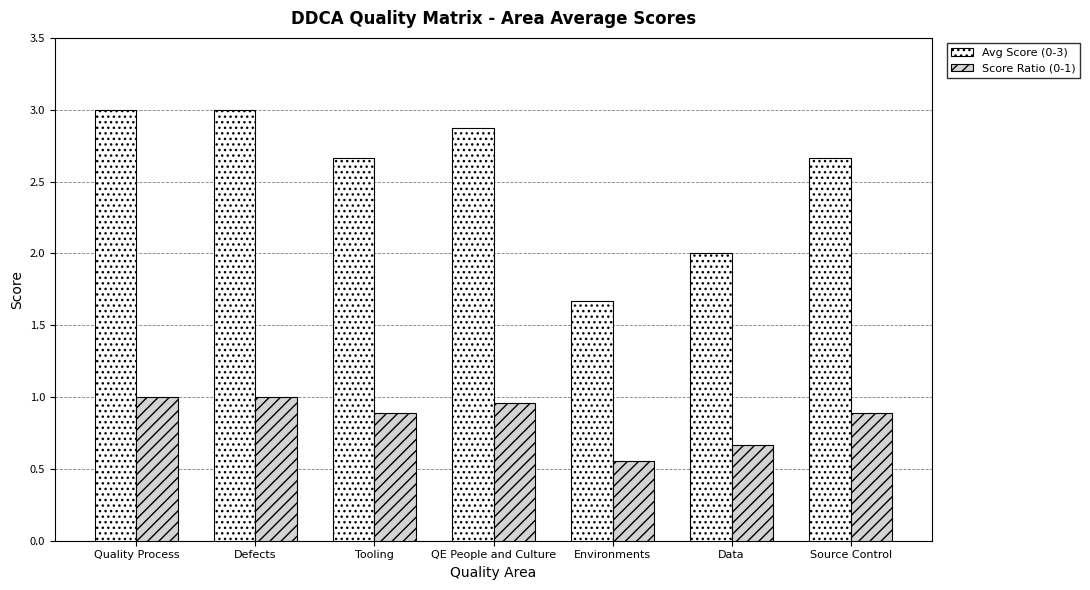

What is the difference between the maximum and minimum values in the Score Ratio (0-1) series?

0.4